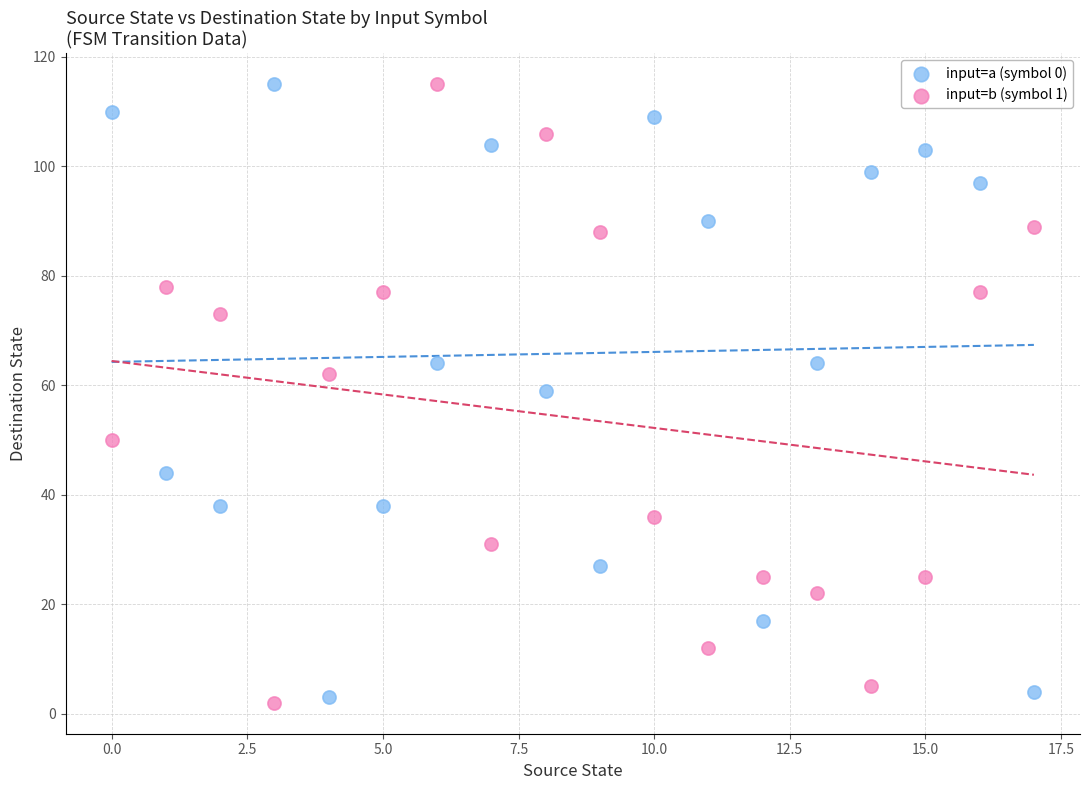

Across all data points, what is the range of Y values (max minus min)?

113